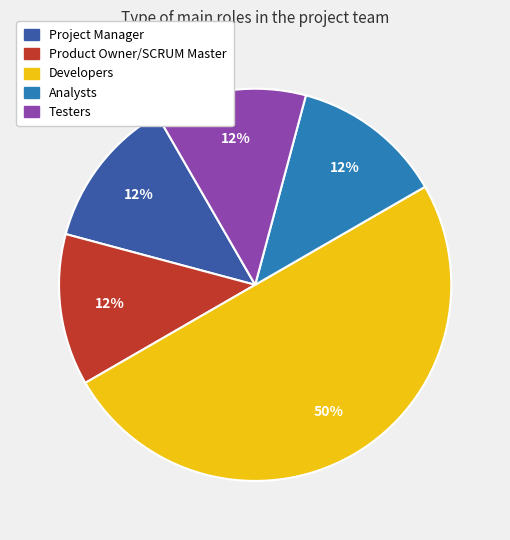

Does Product Owner/SCRUM Master represent more than half of the total?

No